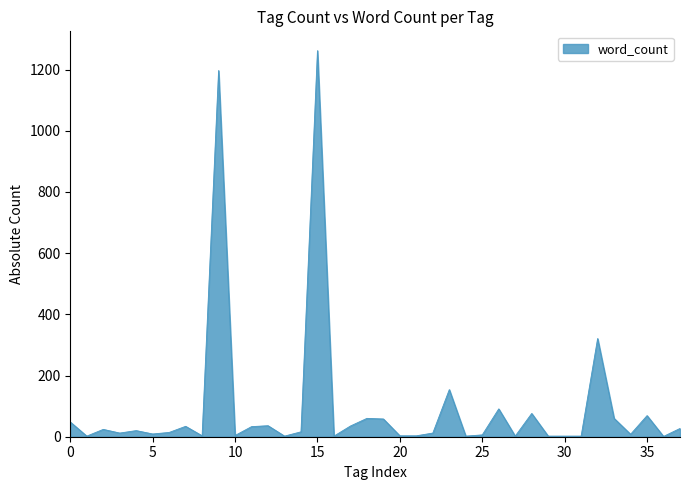

What is the greatest value displayed?

1262